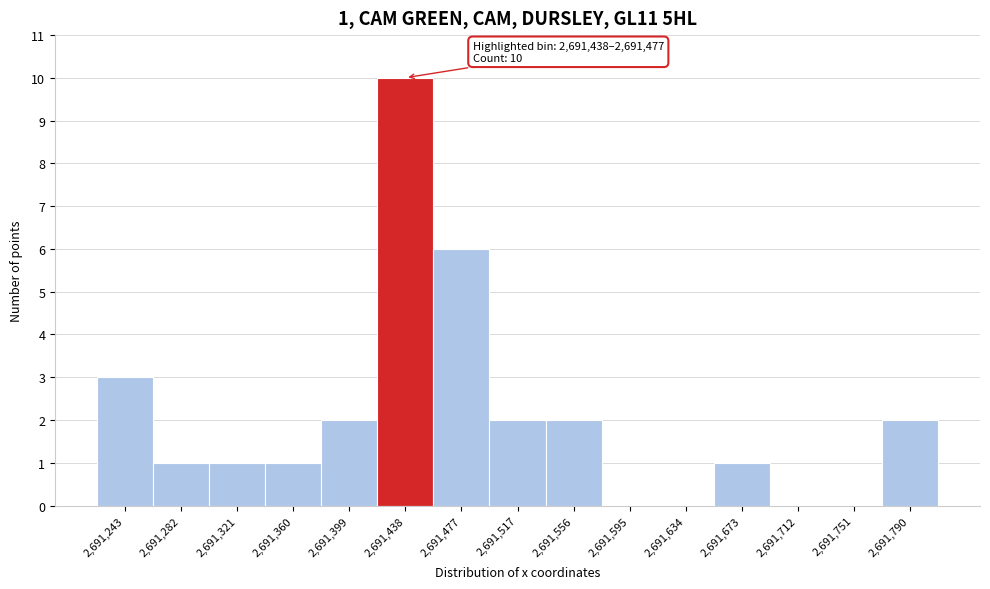

Reading left to right, transcribe all the data shown in this chart.

2,691,243=3	2,691,282=1	2,691,321=1	2,691,360=1	2,691,399=2	2,691,438=10	2,691,477=6	2,691,517=2	2,691,556=2	2,691,595=0	2,691,634=0	2,691,673=1	2,691,712=0	2,691,751=0	2,691,790=2